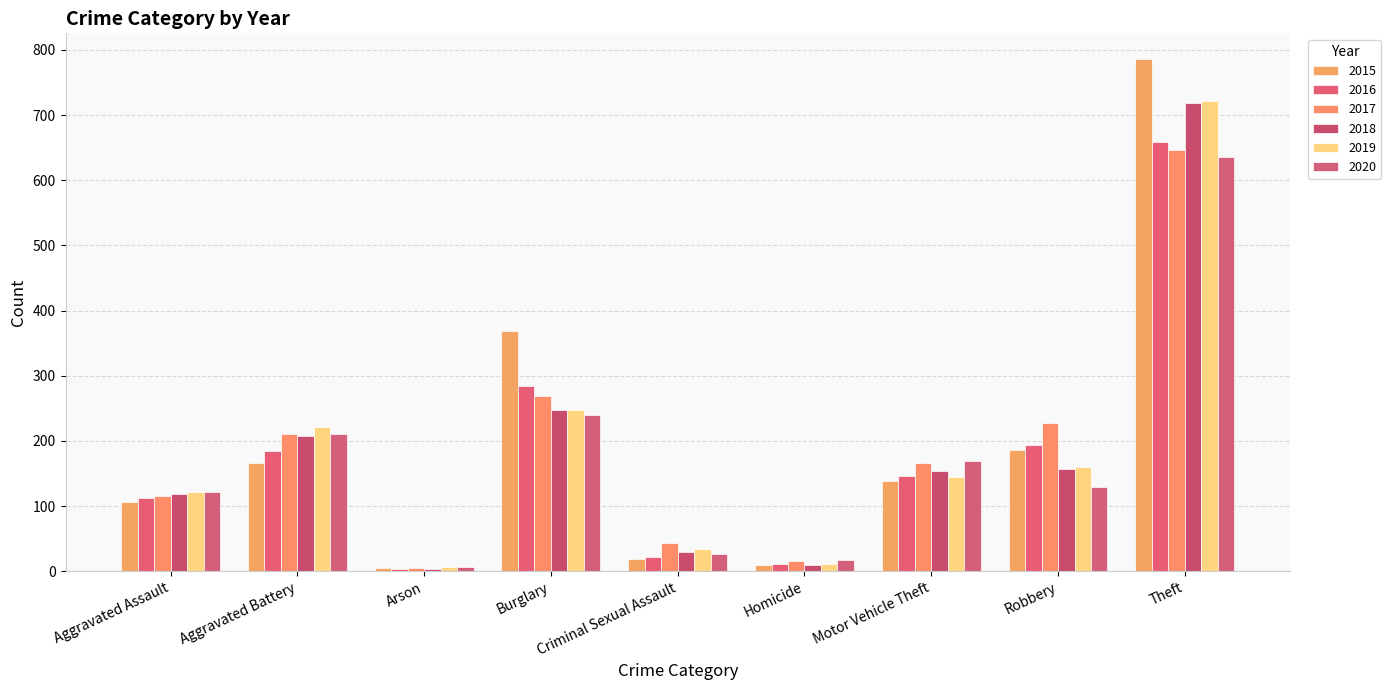

Reading left to right, transcribe all the data shown in this chart.

2015: 107	166	5	369	19	10	138	186	786
2016: 112	185	4	285	22	11	146	193	659
2017: 116	210	5	269	43	16	166	228	646
2018: 118	207	4	248	30	9	154	157	718
2019: 121	221	6	247	34	11	144	160	722
2020: 122	210	6	240	26	17	169	129	635